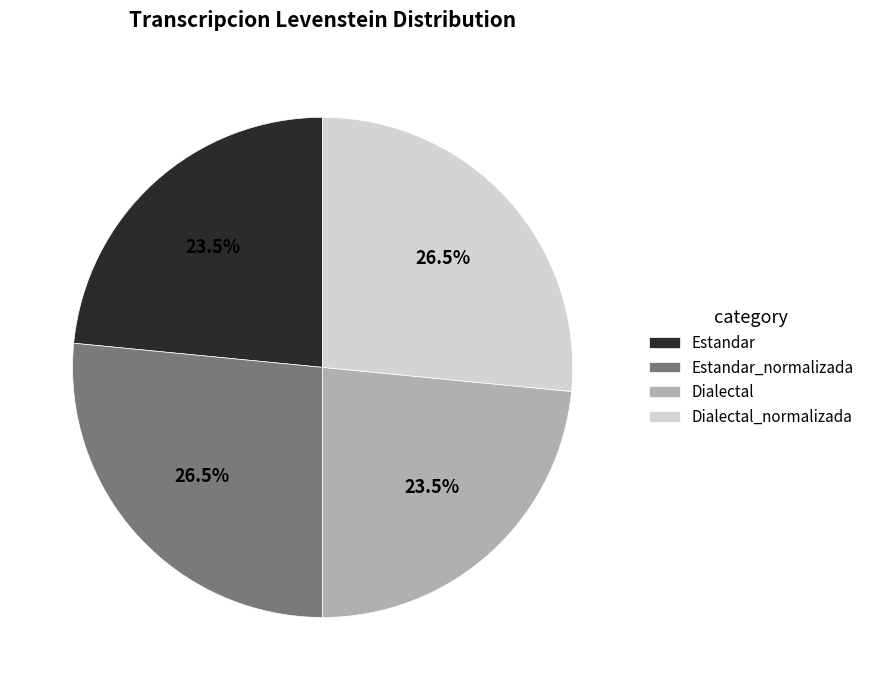

What is the total percentage of Dialectal and Estandar_normalizada?

50.0%